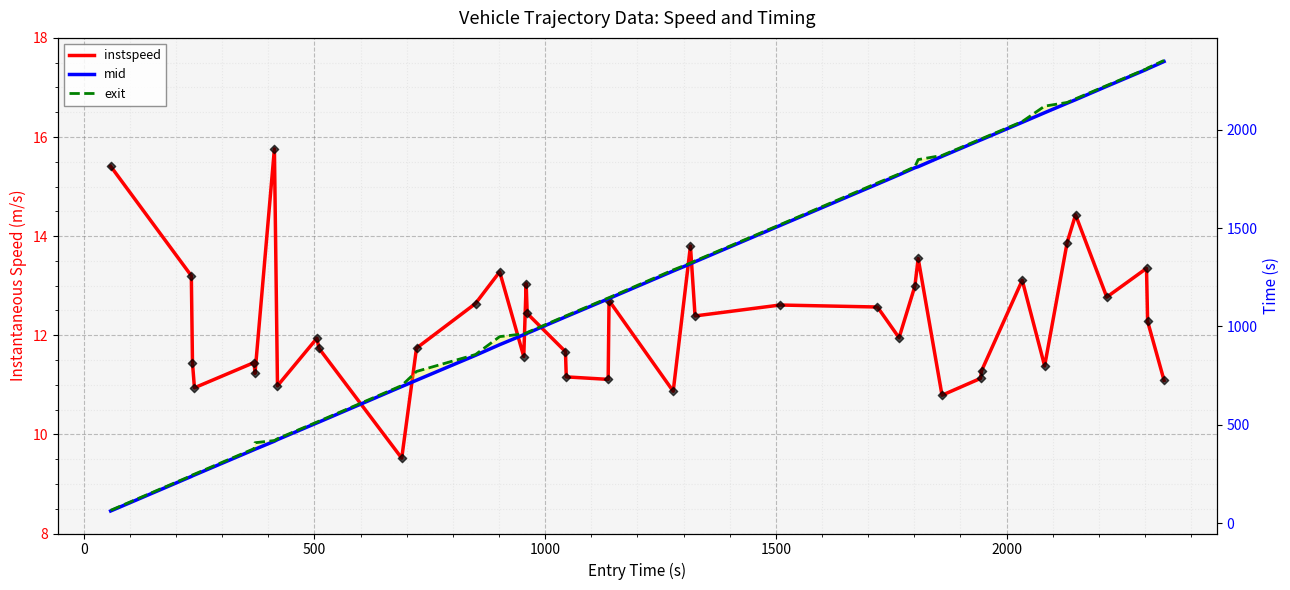

What are all the series names shown in the legend?

instspeed, mid, exit